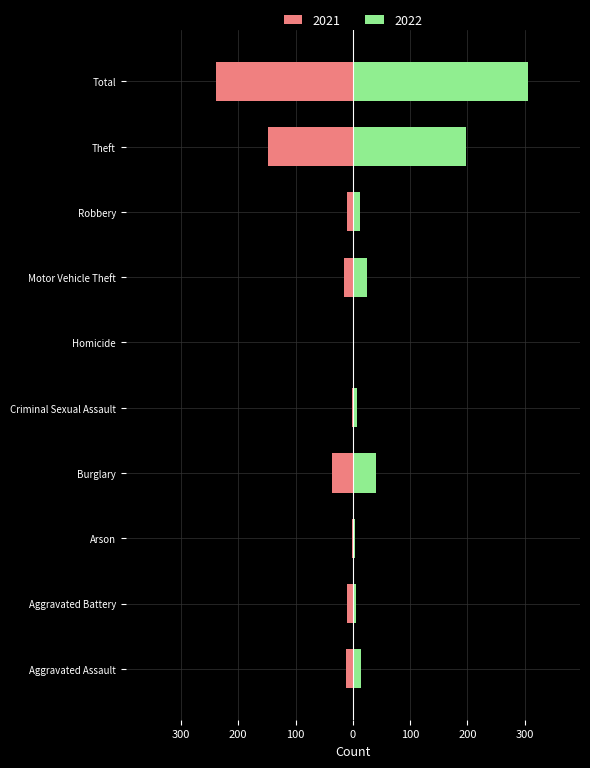

What position from the right is Arson?

8